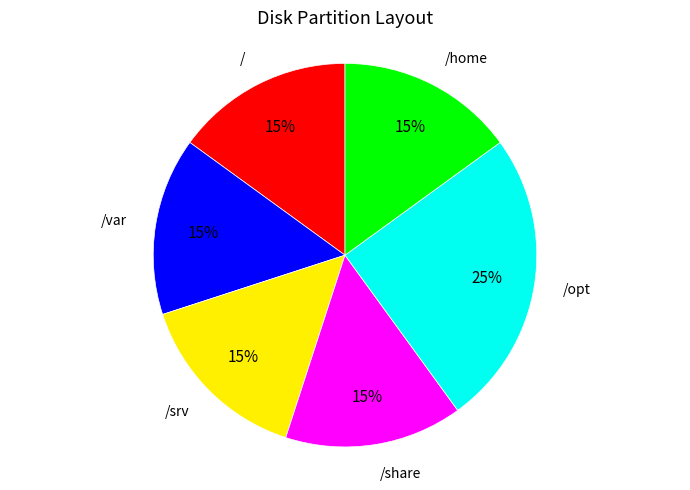

How many segments does this pie chart have?

6